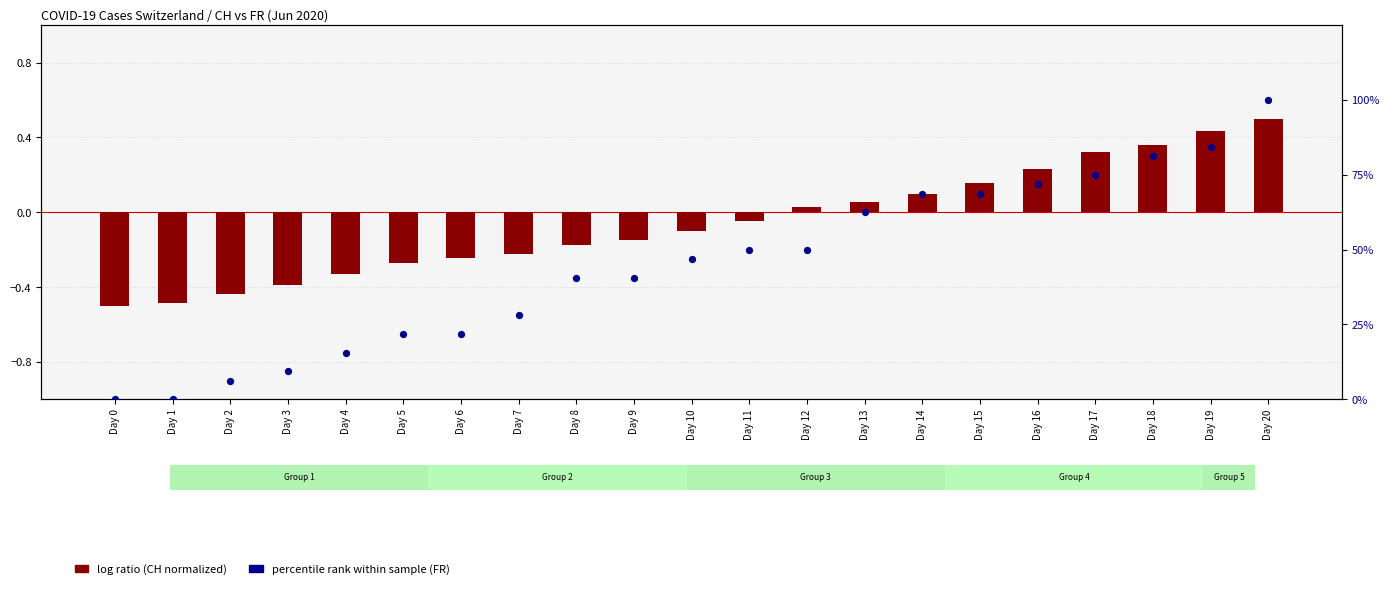

Is the value of percentile rank (FR) at Day 1 greater than the value of log ratio (CH normalized) at Day 0?

Yes